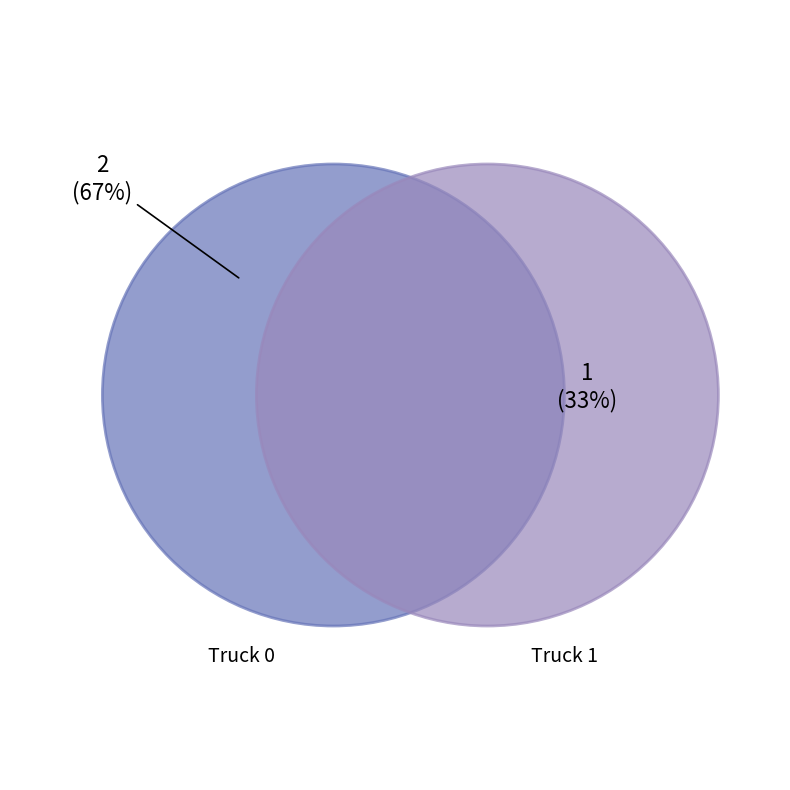

Between Truck 0 and Truck 1, which is larger?

Truck 0